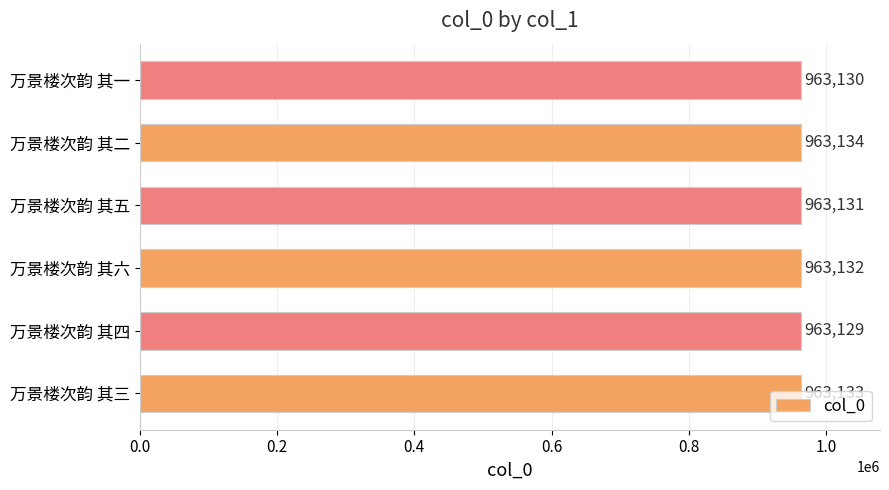

List the labels in order of value, largest first.

万景楼次韵 其二, 万景楼次韵 其三, 万景楼次韵 其六, 万景楼次韵 其五, 万景楼次韵 其一, 万景楼次韵 其四